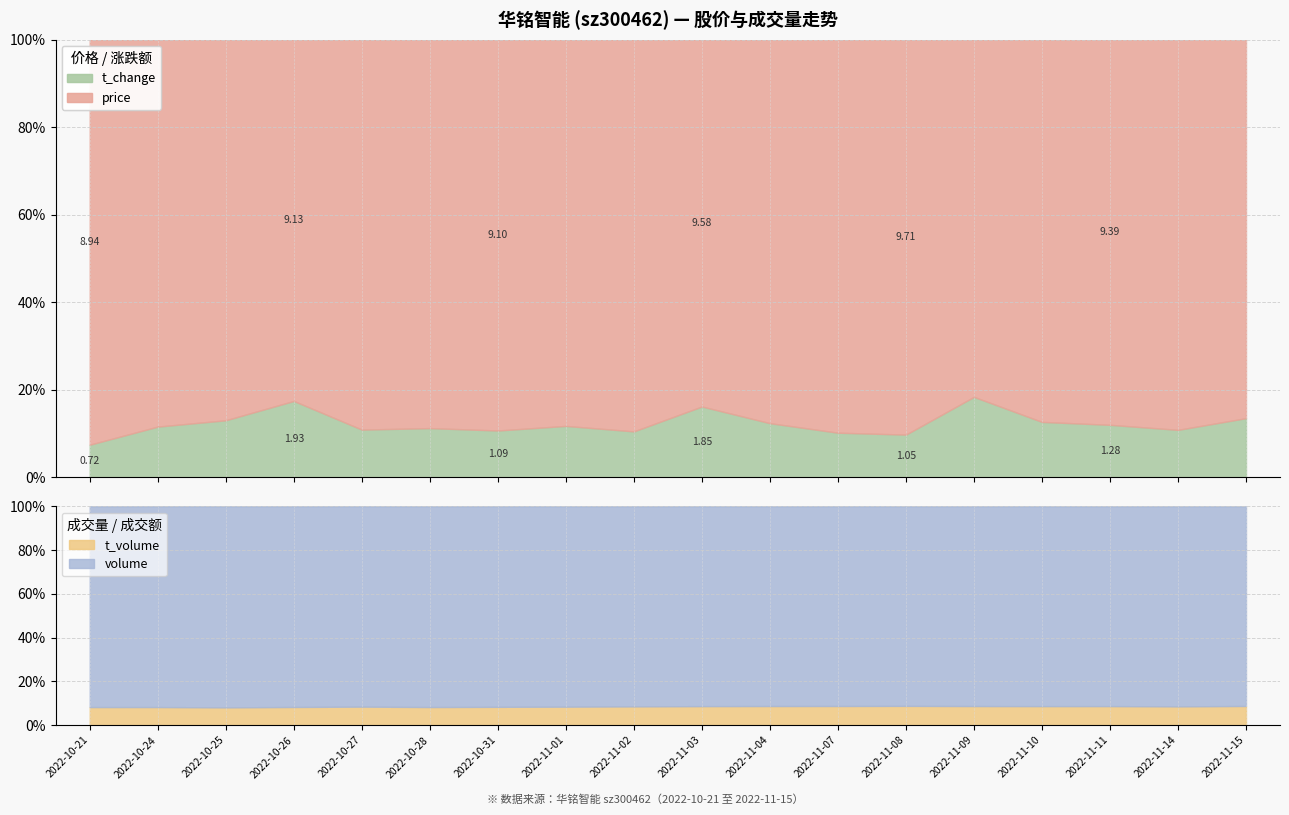

Is the value of price at 2022-11-01 greater than the value of t_change at 2022-10-24?

Yes